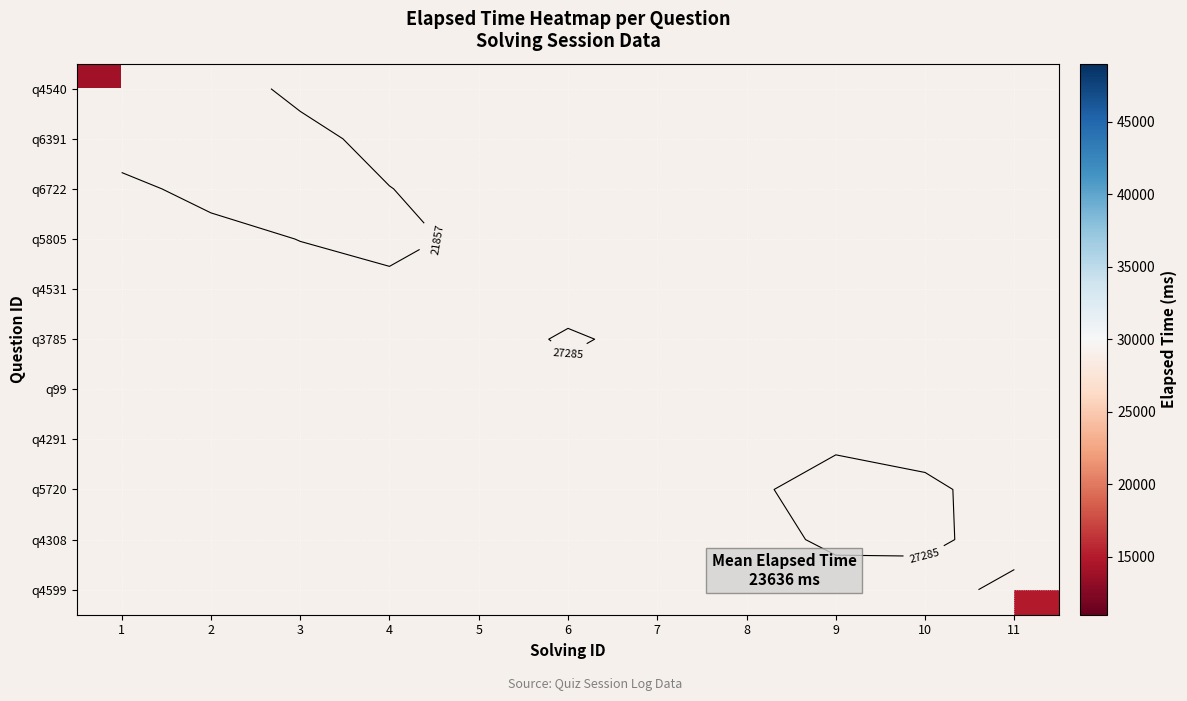

At which label is q4540 closest to 14000?

1